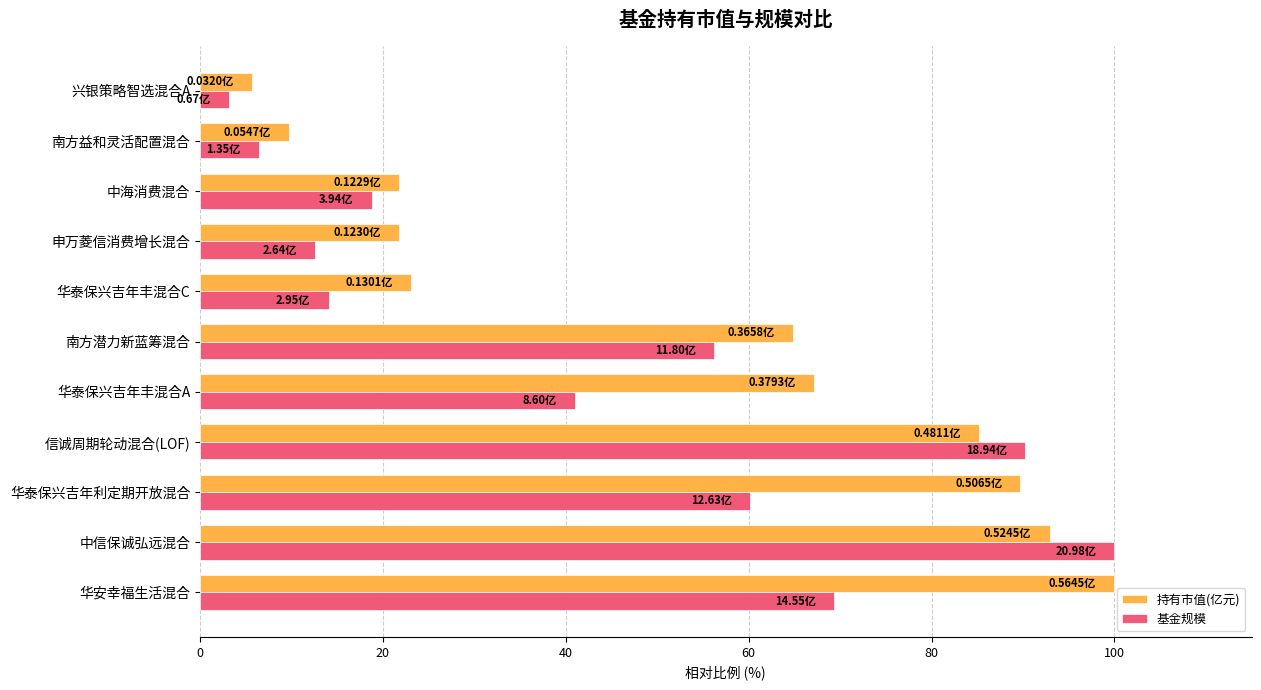

Between 华泰保兴吉年丰混合A and 南方潜力新蓝筹混合, which series saw the biggest shift?

基金规模